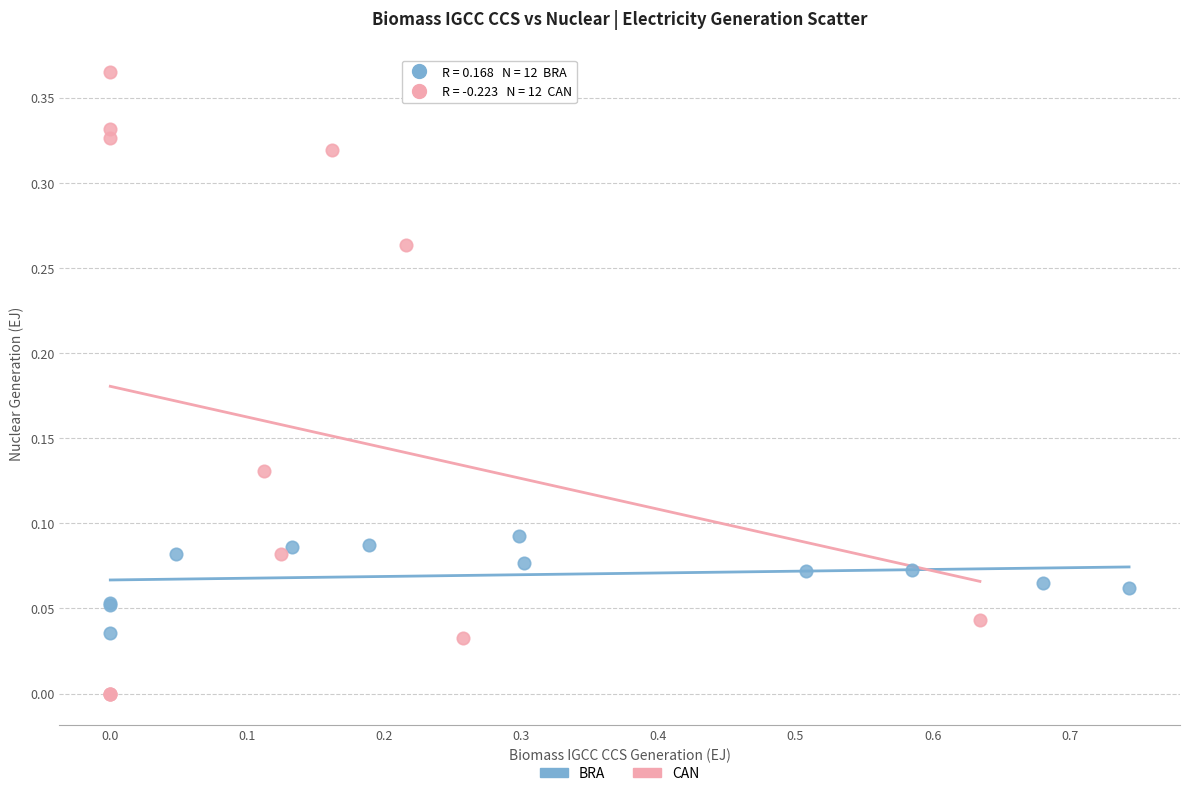

Which series contains the lowest Y value?

CAN